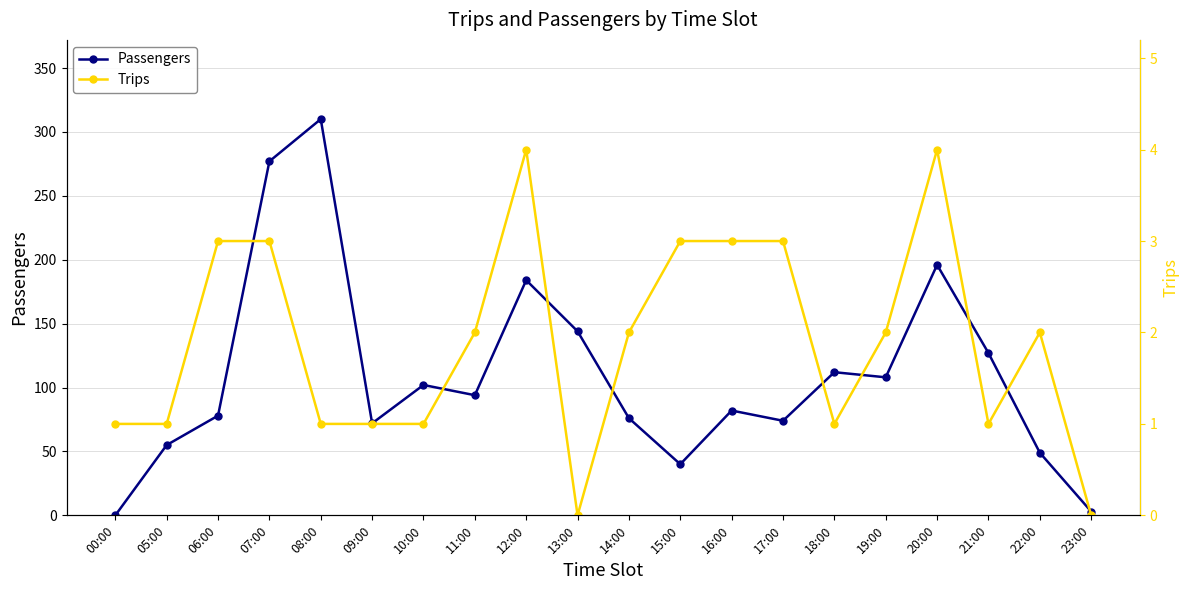

Which series has the widest spread of values?

Passengers